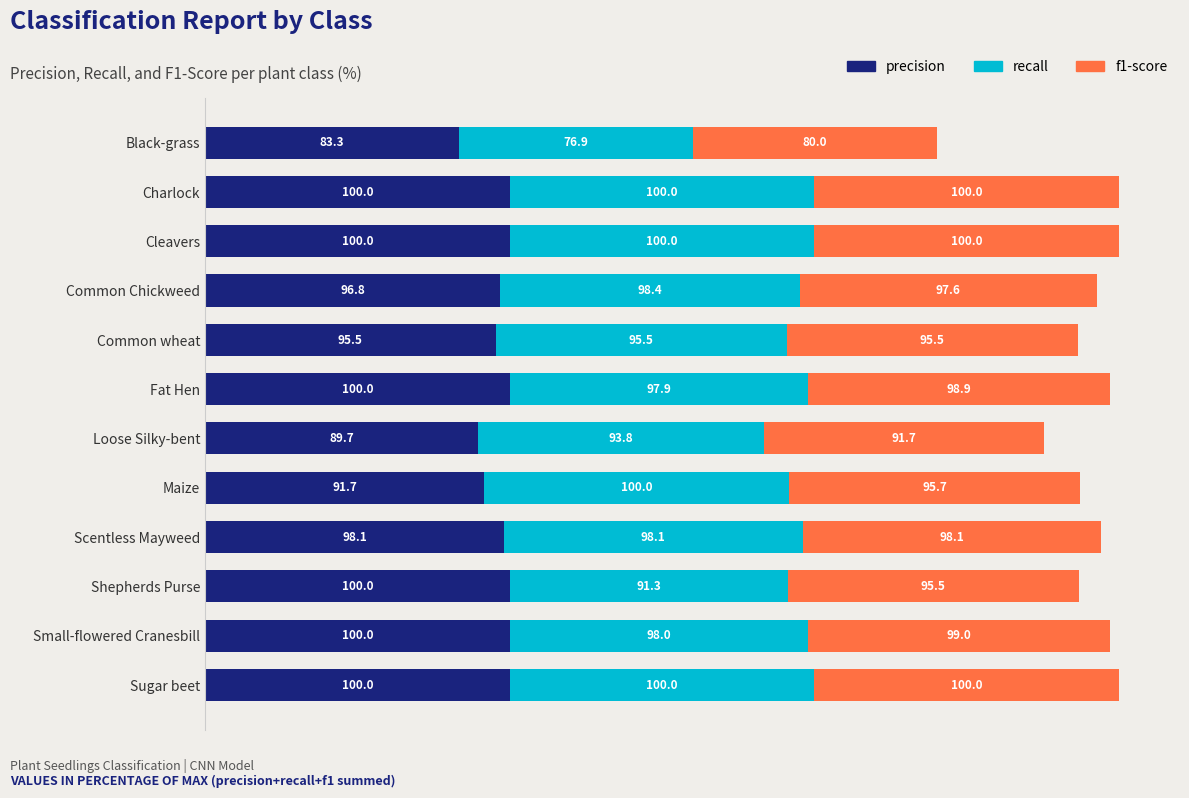

What is the approximate value of precision at Loose Silky-bent?

89.7